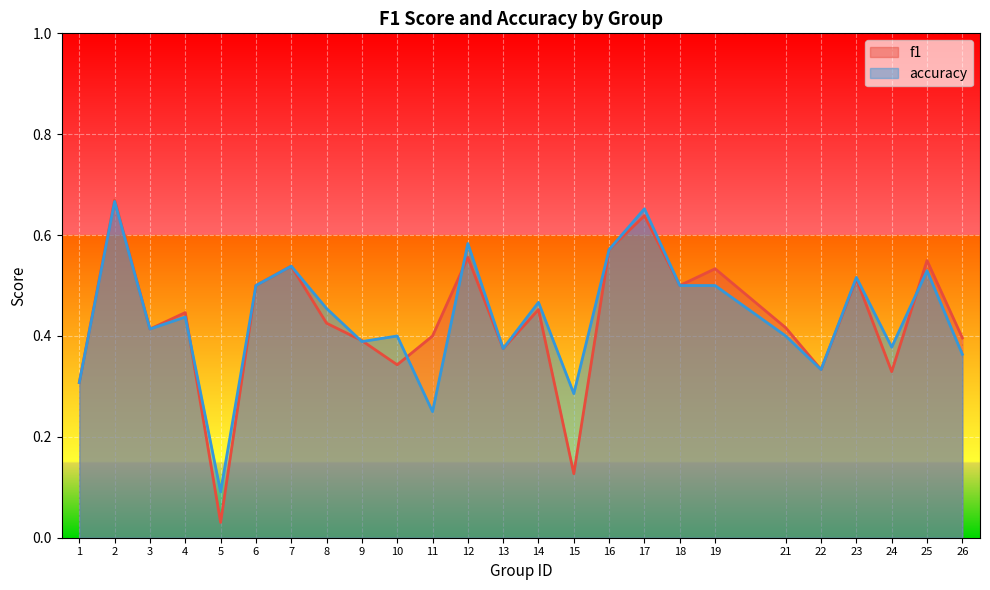

What is the value of the accuracy point at the 21st from the left?

0.3